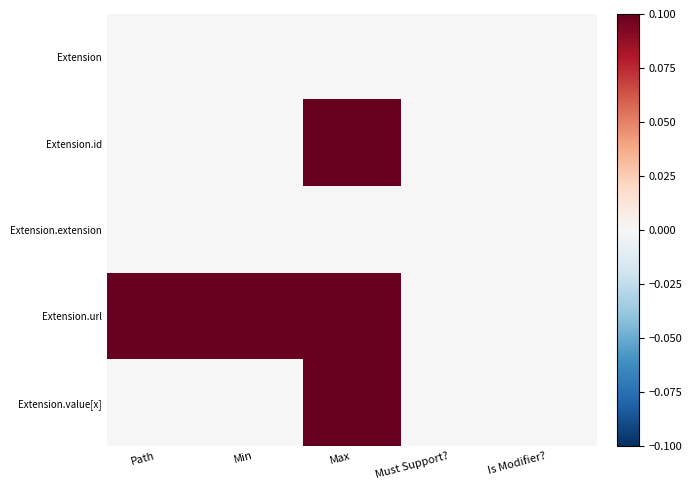

At which category does the chart reach its minimum across all series?

Path